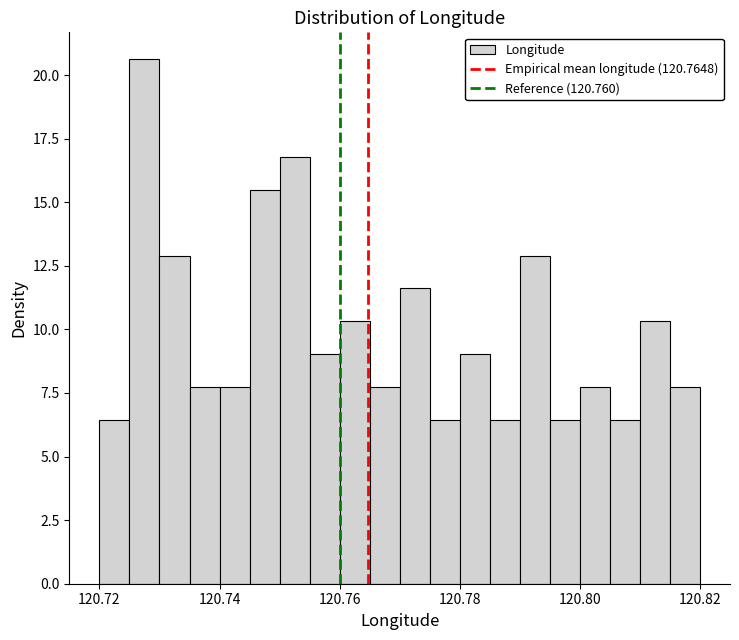

Read against the x-axis, roughly where is the centre of the tallest bar?

120.728